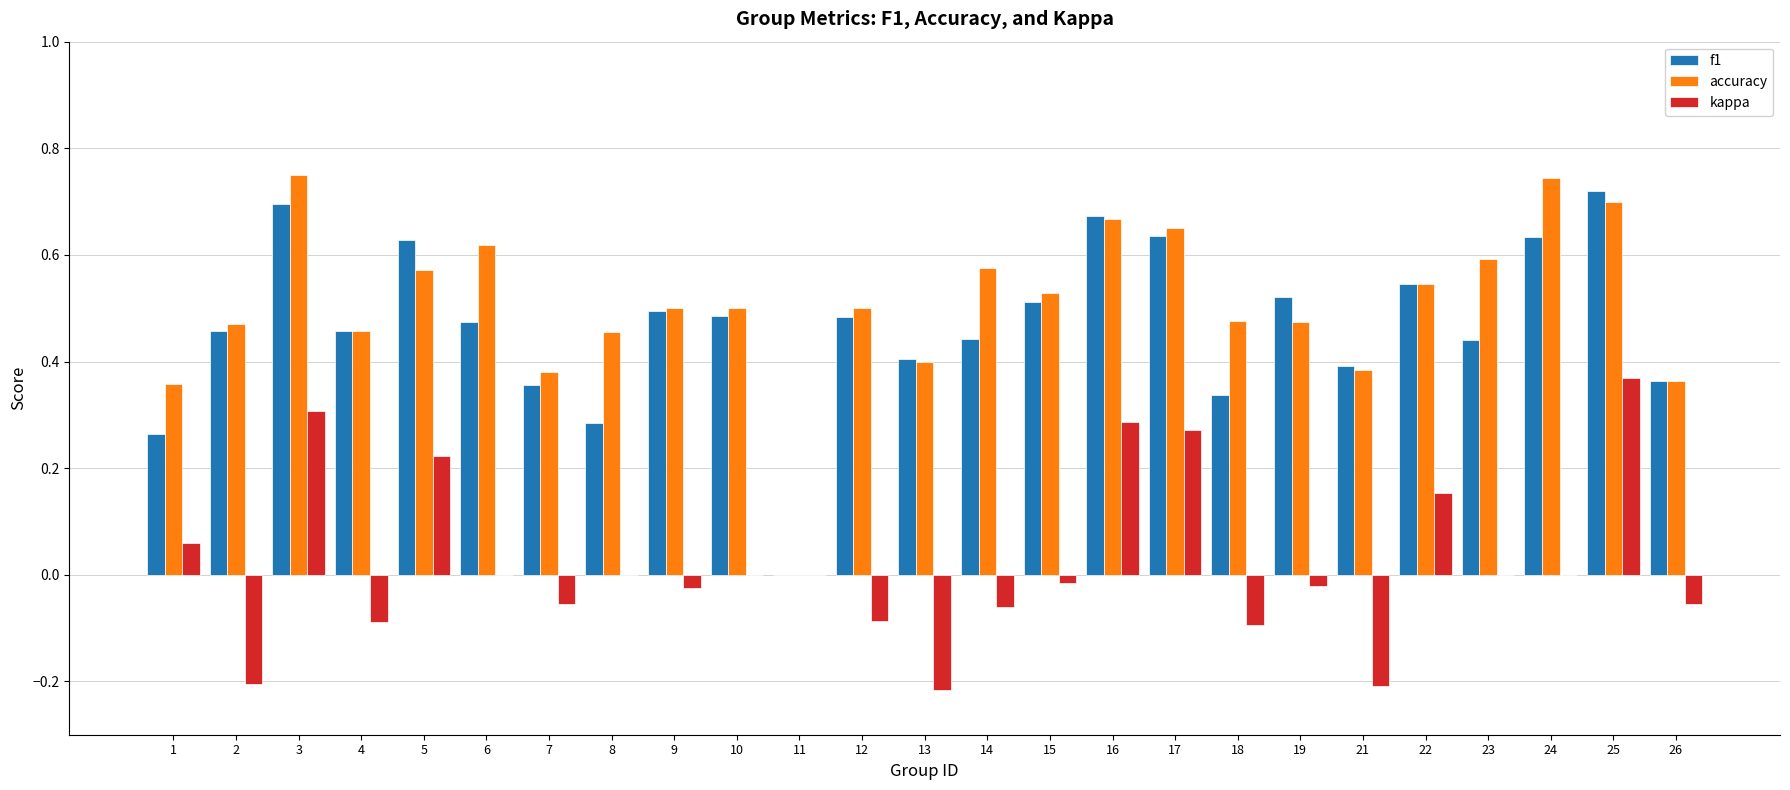

At which label does kappa reach its peak?

25